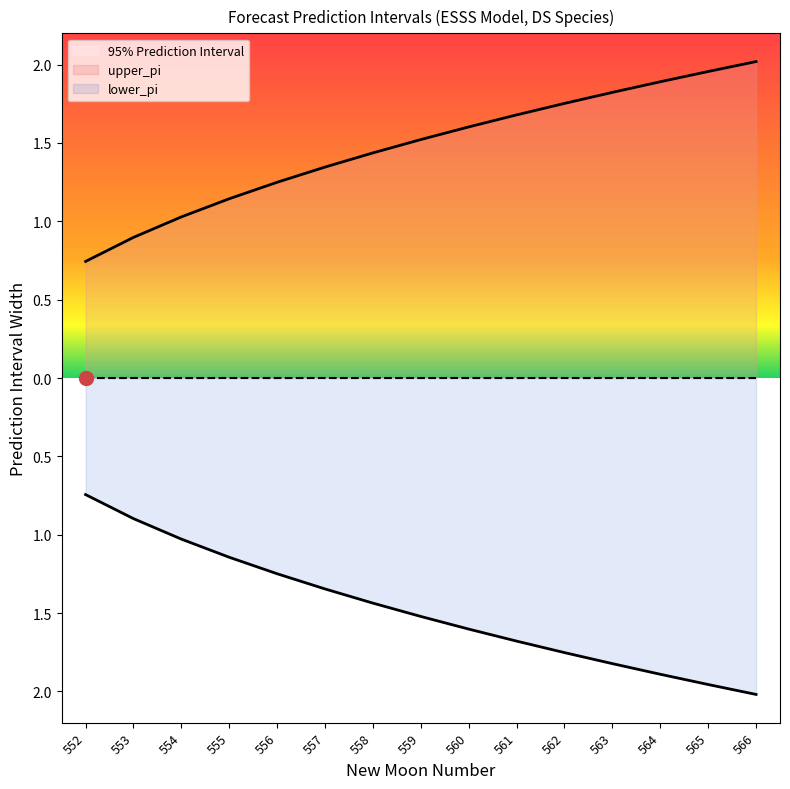

True or false: lower_pi and upper_pi cross at least once.

False